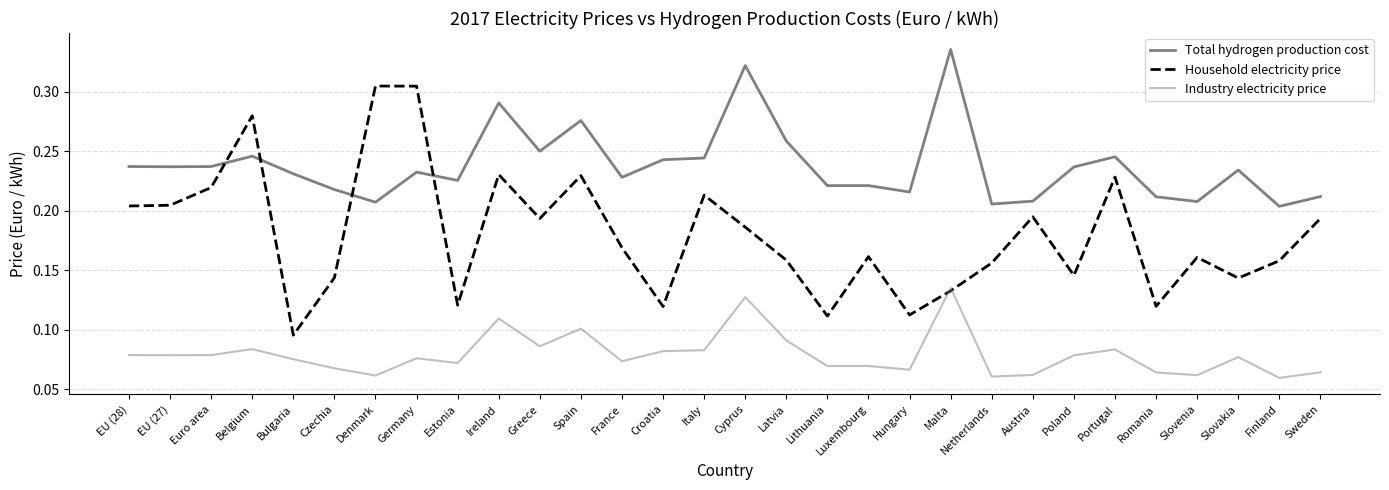

At which category does Total hydrogen production cost reach its first local valley?

EU (27)